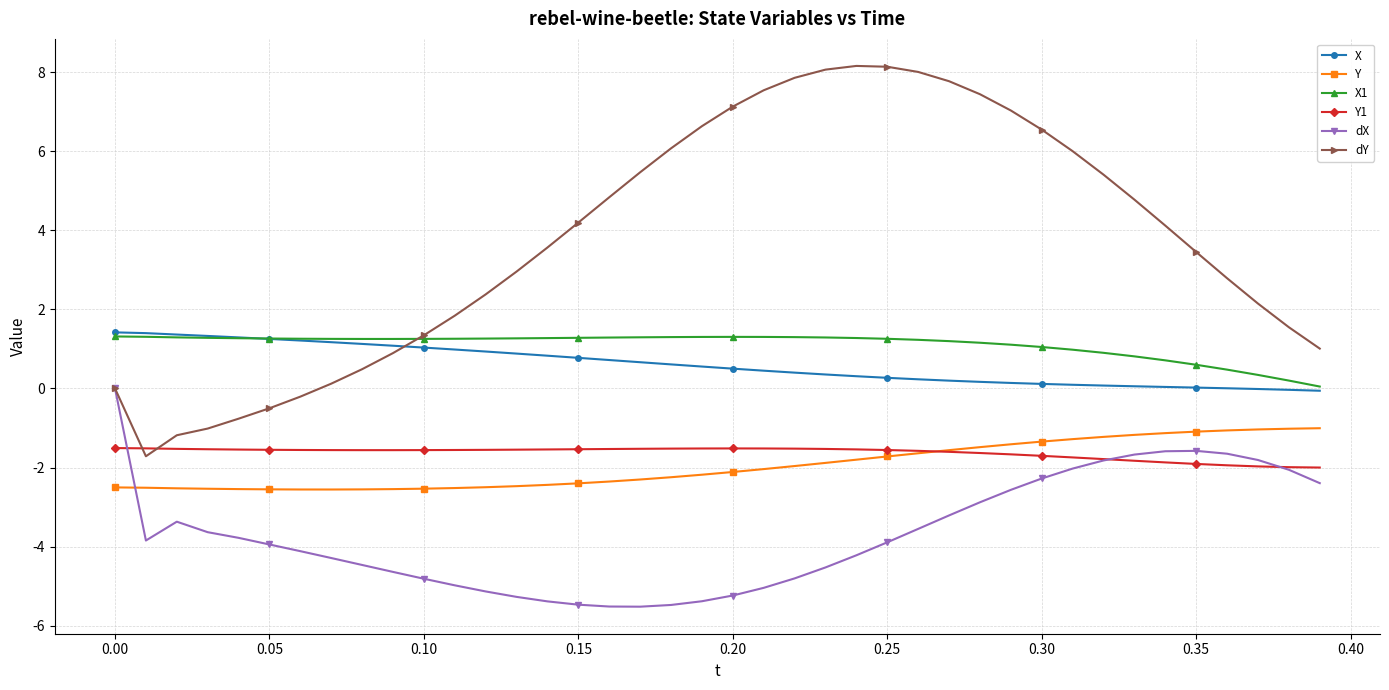

Which series has the widest spread of values?

dY